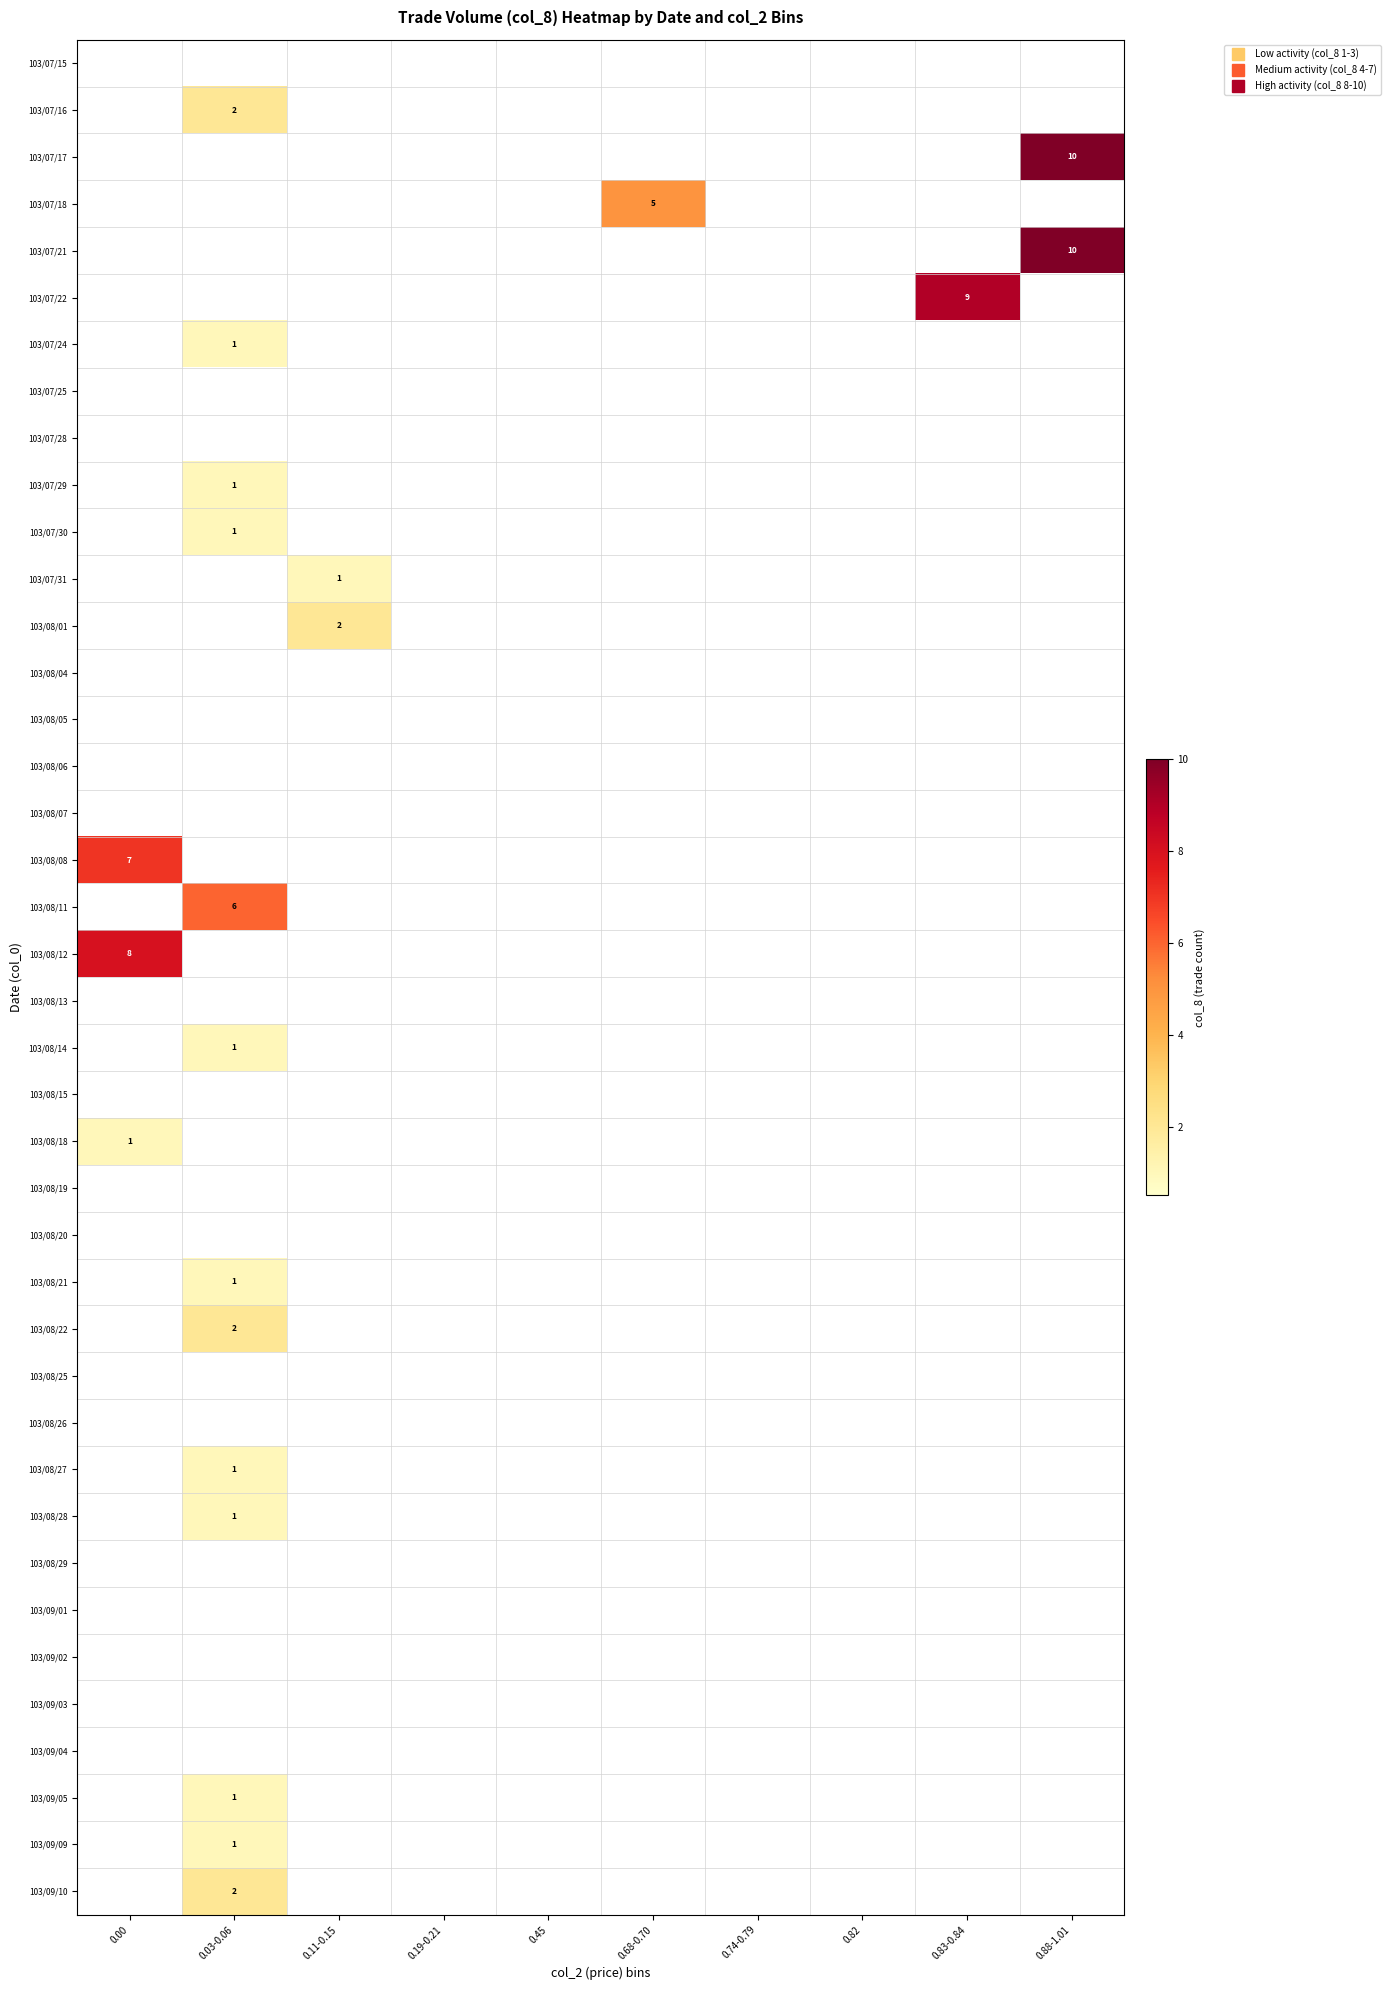

What is the difference between the highest and lowest values at 0.03-0.06?

6